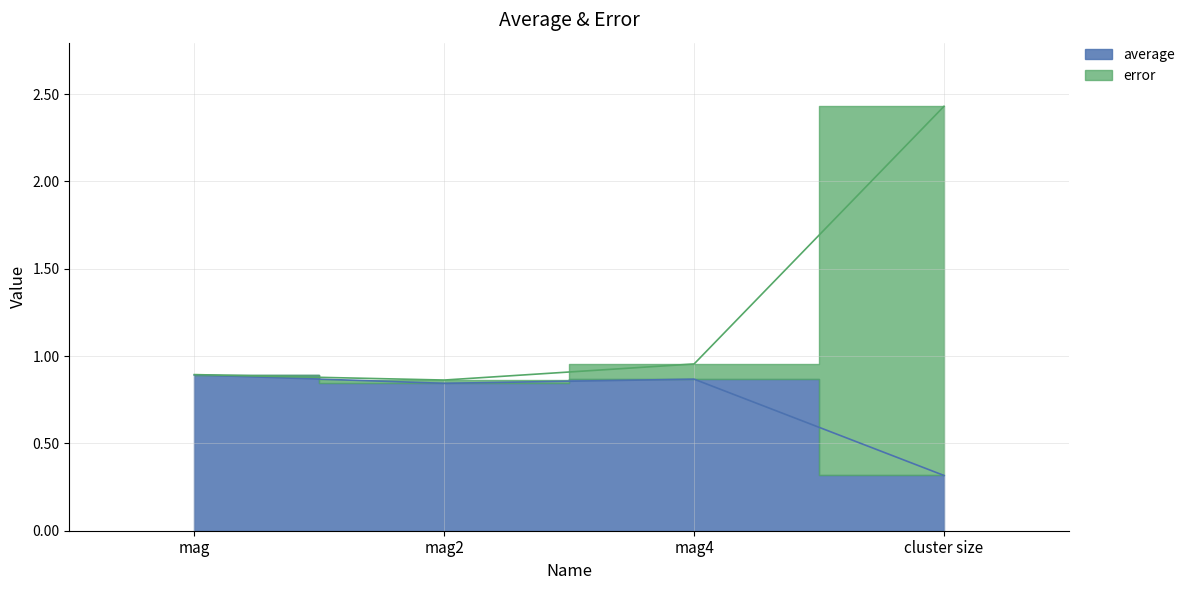

True or false: error and average cross at least once.

False